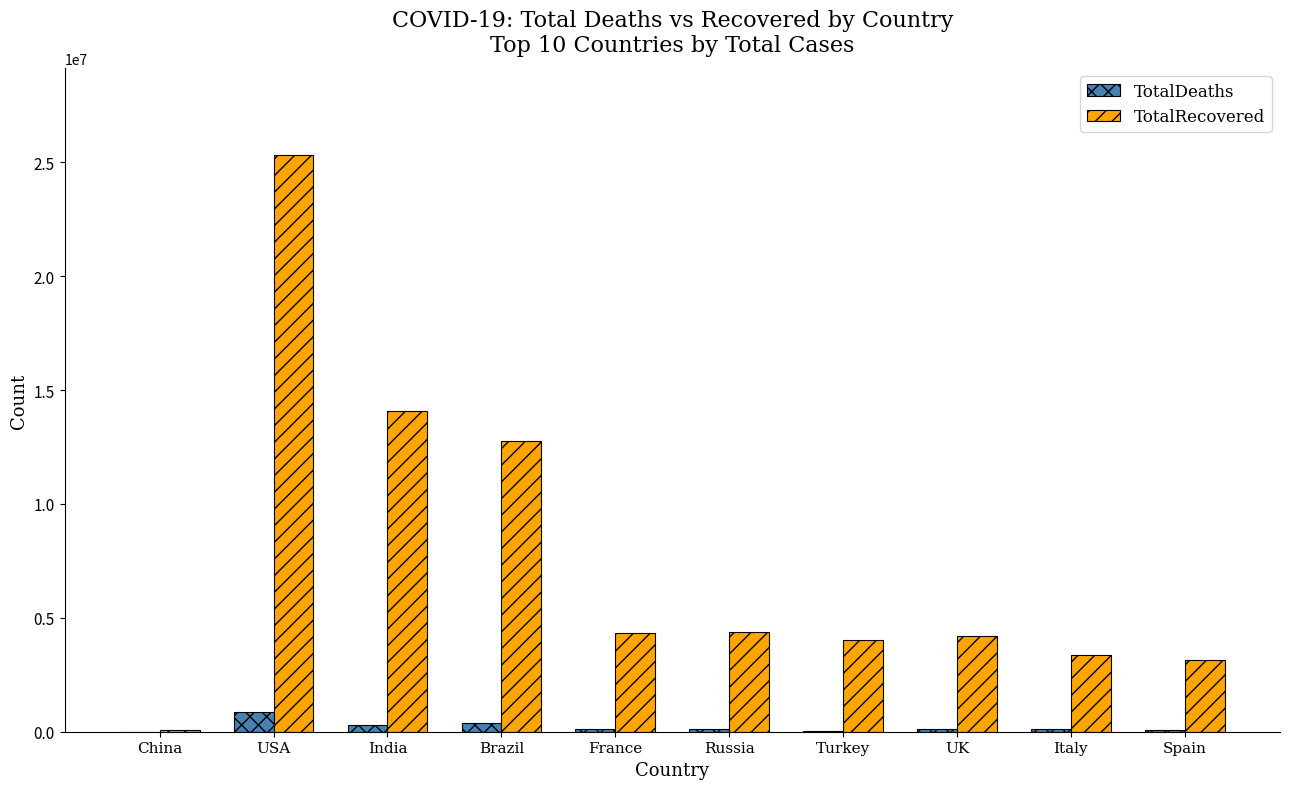

Which series has the largest total across all categories?

TotalRecovered